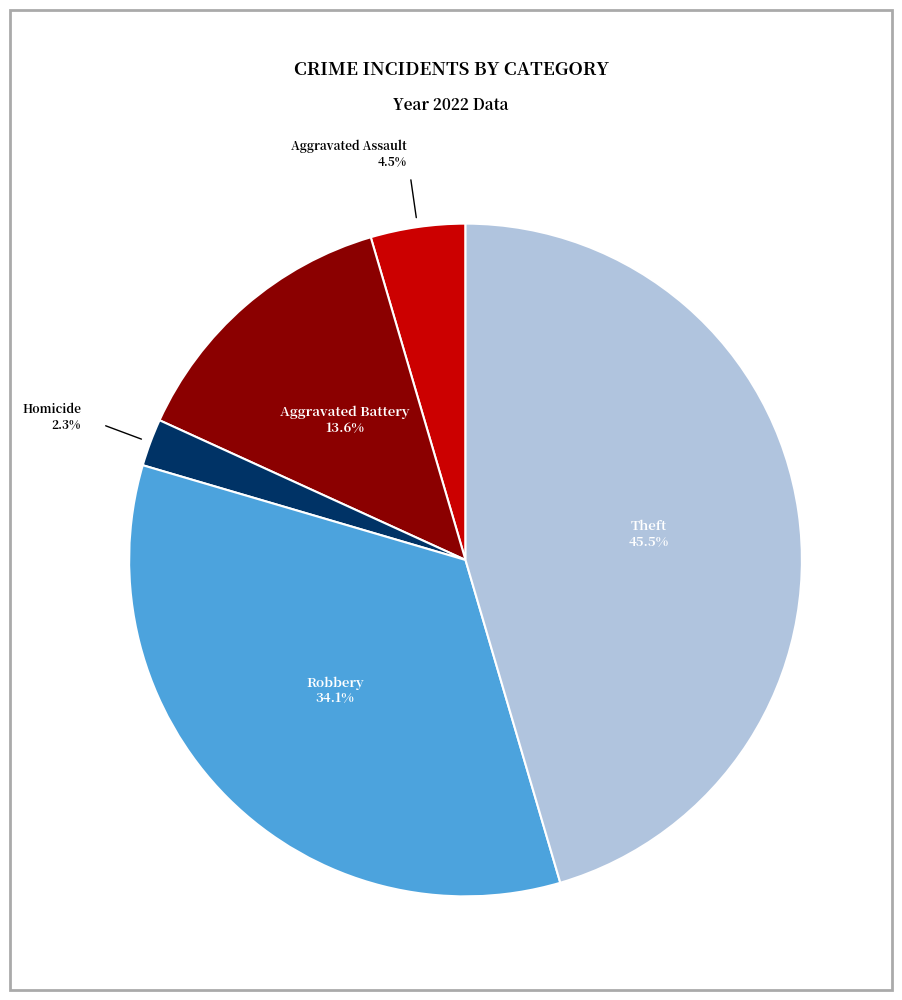

Is there a majority slice in this chart?

No